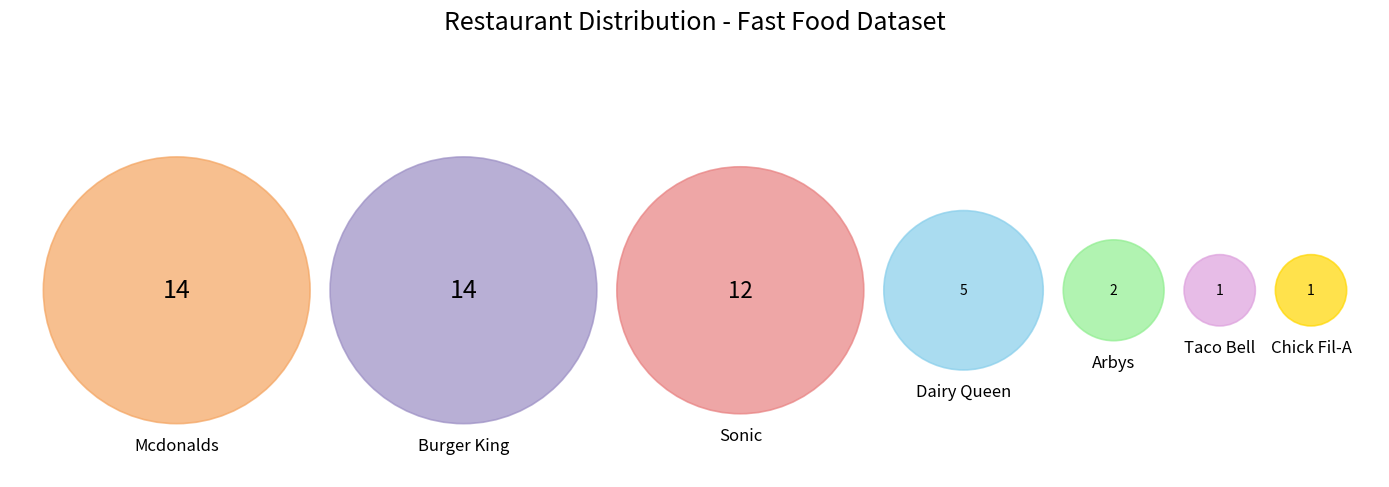

Approximately how many times larger is the value at Dairy Queen compared to Taco Bell?

5.0